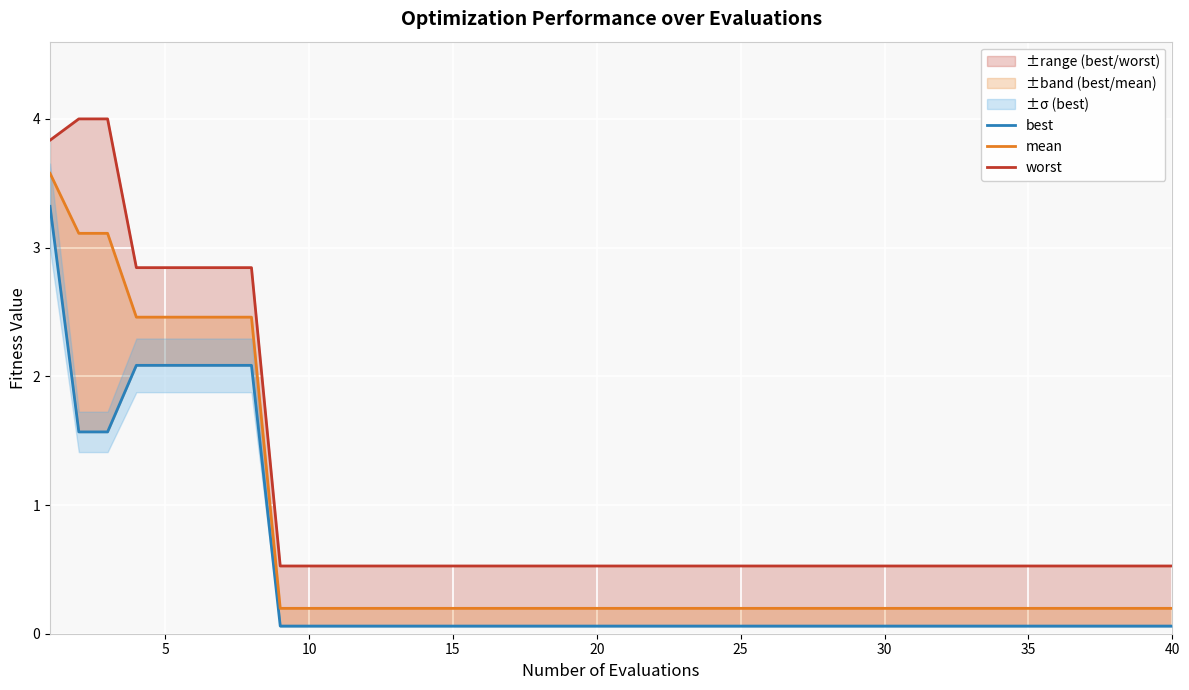

True or false: worst has more than 2 points higher than both neighbors.

False